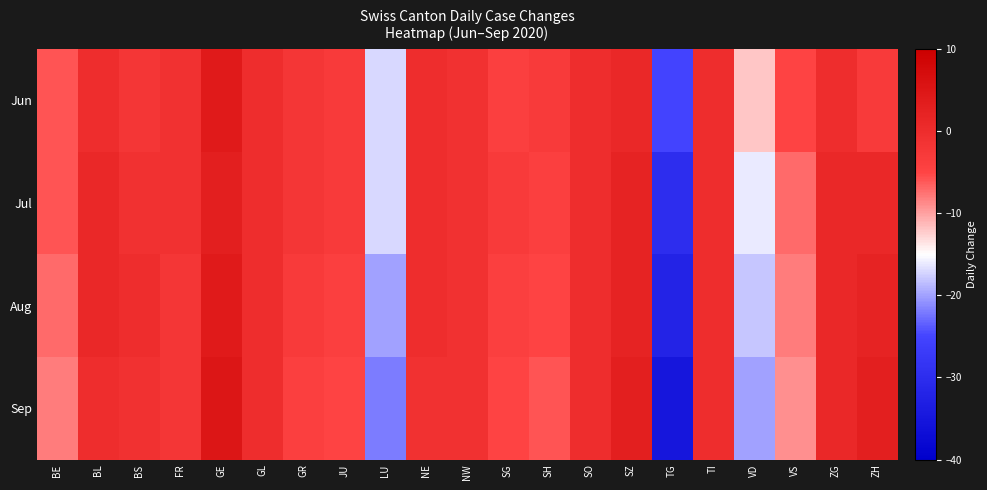

Reading left to right, what are all the values shown in this chart?

Jun: BE=-6	BL=0	BS=-2	FR=-1	GE=4	GL=0	GR=-2	JU=-3	LU=-17	NE=0	NW=-1	SG=-4	SH=-3	SO=0	SZ=1	TG=-25	TI=0	VD=-12	VS=-5	ZG=0	ZH=-3
Jul: BE=-6	BL=1	BS=-1	FR=-1	GE=3	GL=0	GR=-2	JU=-3	LU=-17	NE=0	NW=-1	SG=-3	SH=-4	SO=0	SZ=2	TG=-30	TI=0	VD=-16	VS=-7	ZG=1	ZH=1
Aug: BE=-7	BL=1	BS=0	FR=-2	GE=4	GL=0	GR=-3	JU=-4	LU=-20	NE=0	NW=-1	SG=-4	SH=-5	SO=0	SZ=2	TG=-32	TI=0	VD=-18	VS=-8	ZG=1	ZH=2
Sep: BE=-8	BL=0	BS=-1	FR=-2	GE=5	GL=0	GR=-4	JU=-5	LU=-22	NE=-1	NW=-1	SG=-5	SH=-6	SO=0	SZ=3	TG=-35	TI=0	VD=-20	VS=-9	ZG=1	ZH=3